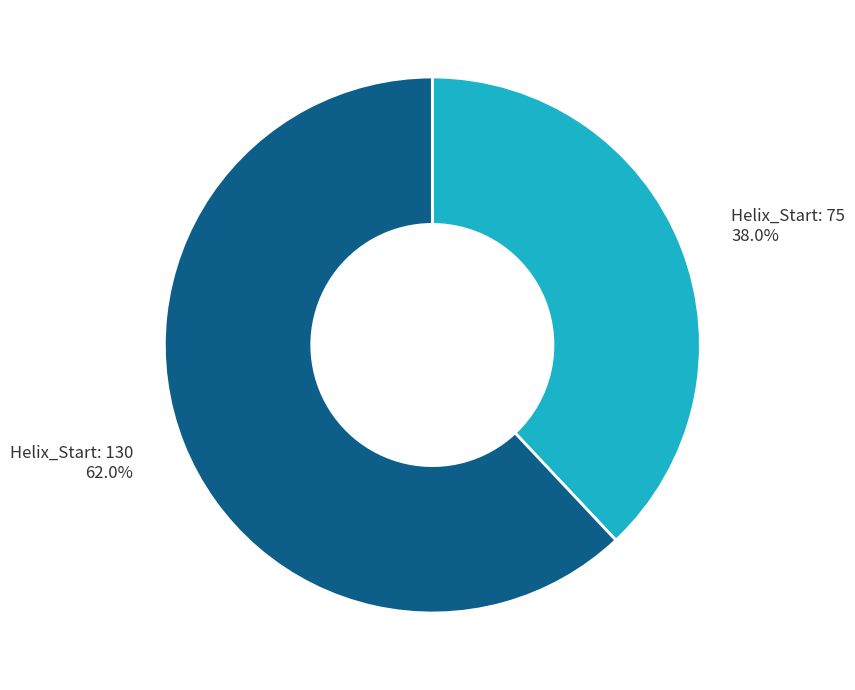

Is there a majority slice in this chart?

Yes